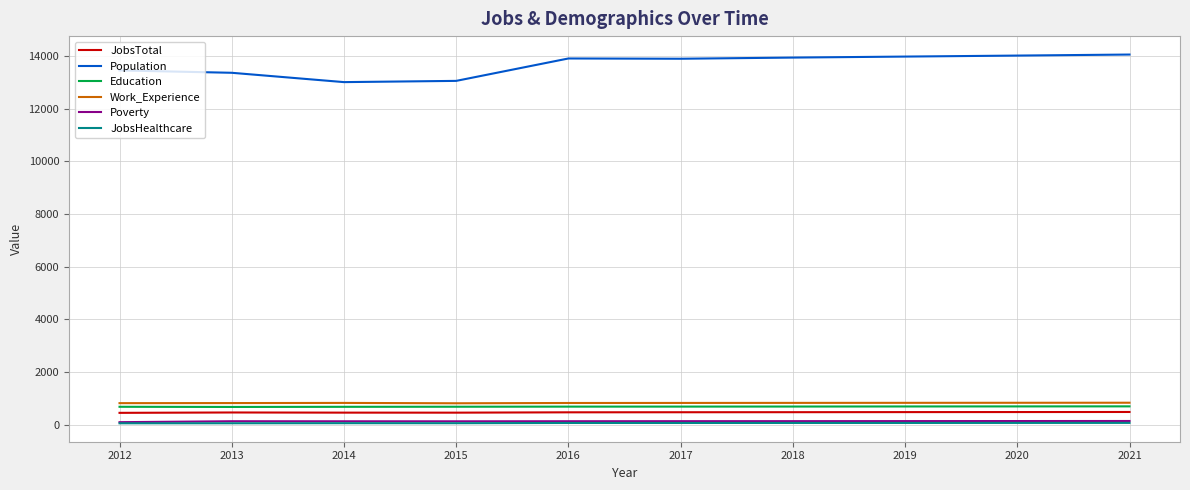

Which series has the largest range (max minus min)?

Population